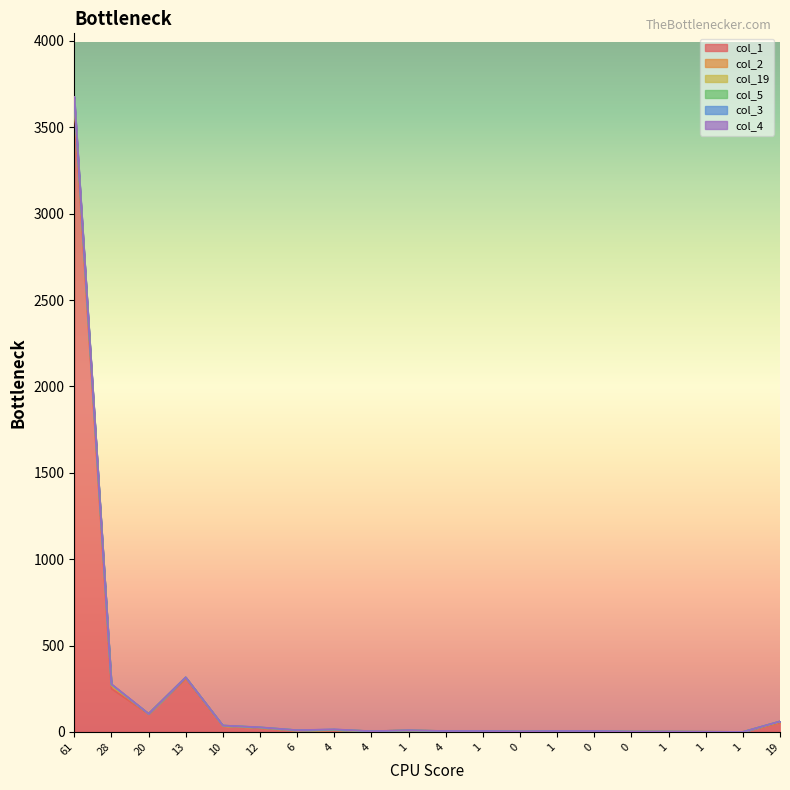

What is the label of the 16th point from the right?

10